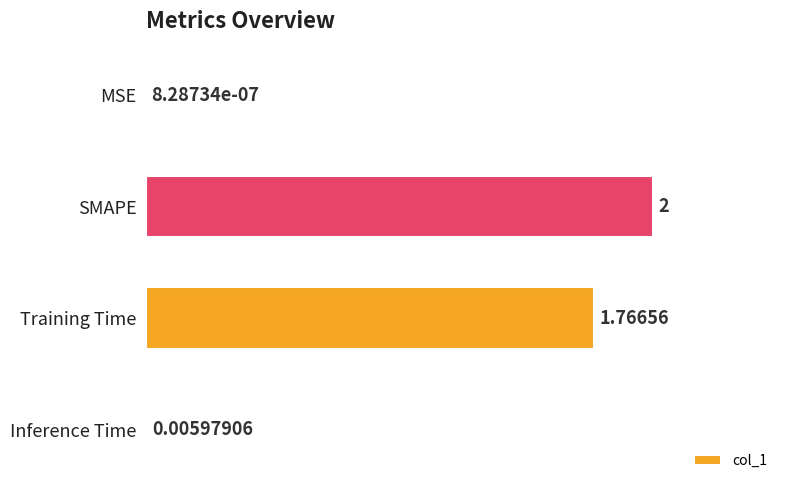

Which category has the highest value across all series?

SMAPE